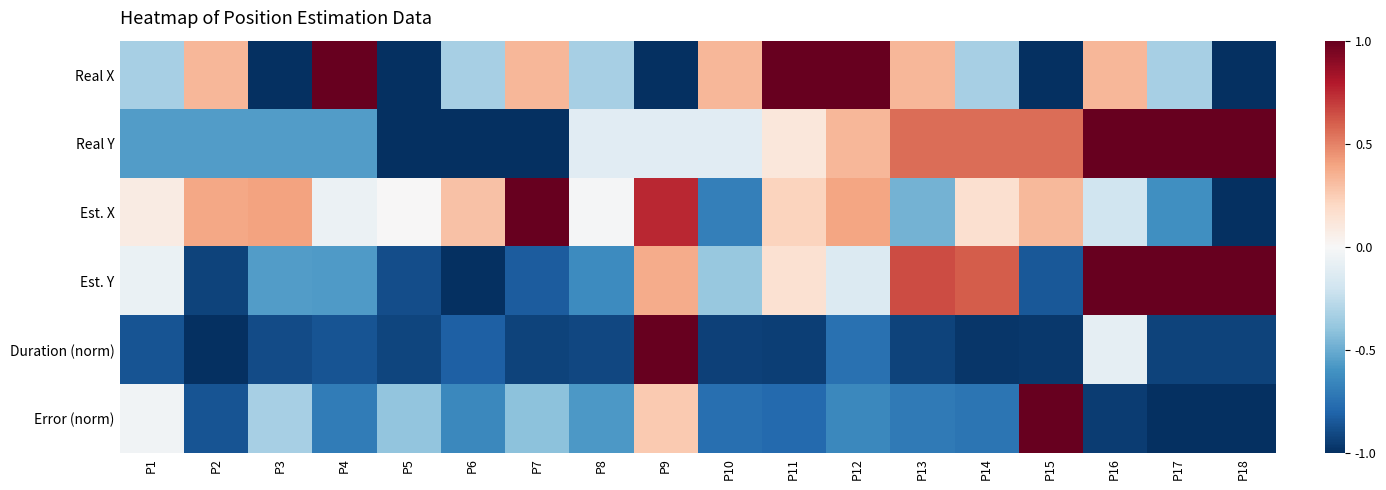

Which series changed the most between P3 and P7?

Real X